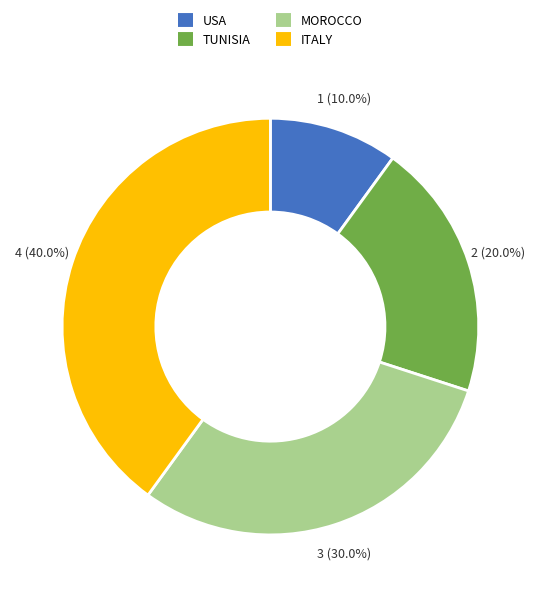

How many slices are in this pie chart?

4